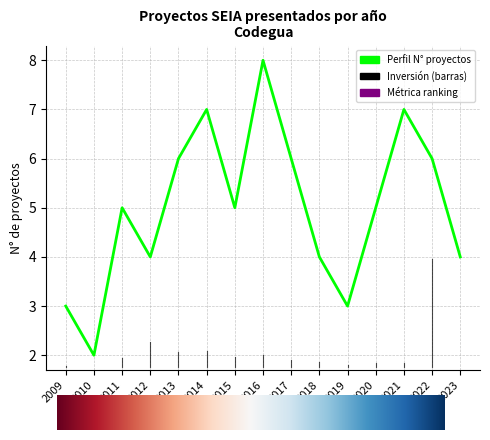

Reading left to right, what are all the values shown in this chart?

2009=3	2010=2	2011=5	2012=4	2013=6	2014=7	2015=5	2016=8	2017=6	2018=4	2019=3	2020=5	2021=7	2022=6	2023=4